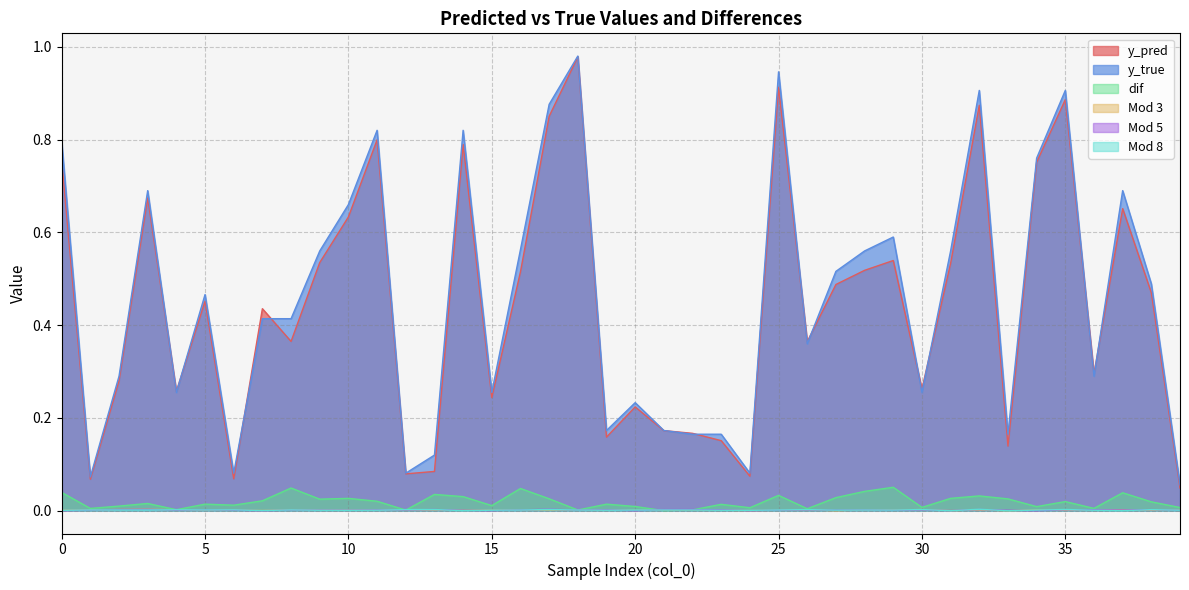

How many intersections are there between Mod 3 and dif?

4